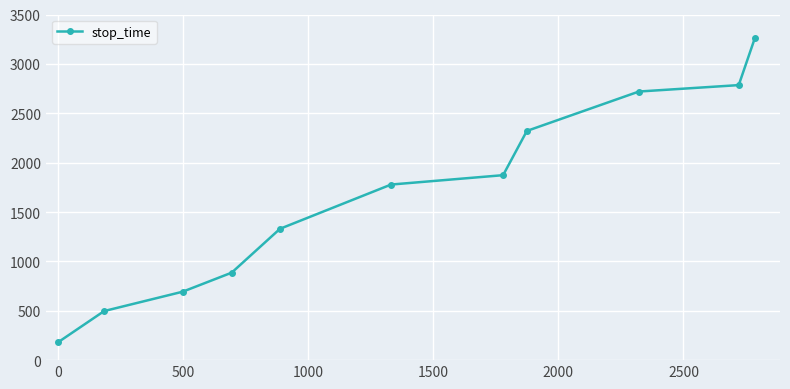

True or false: there are more than 2 points higher than both neighbors.

False